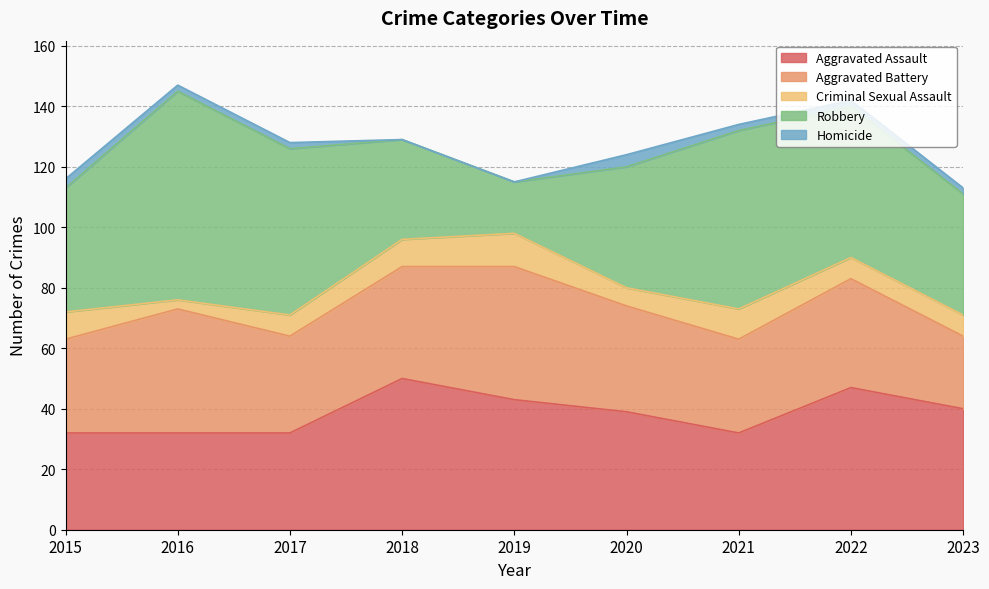

What is the total value across all series at 2021?

134